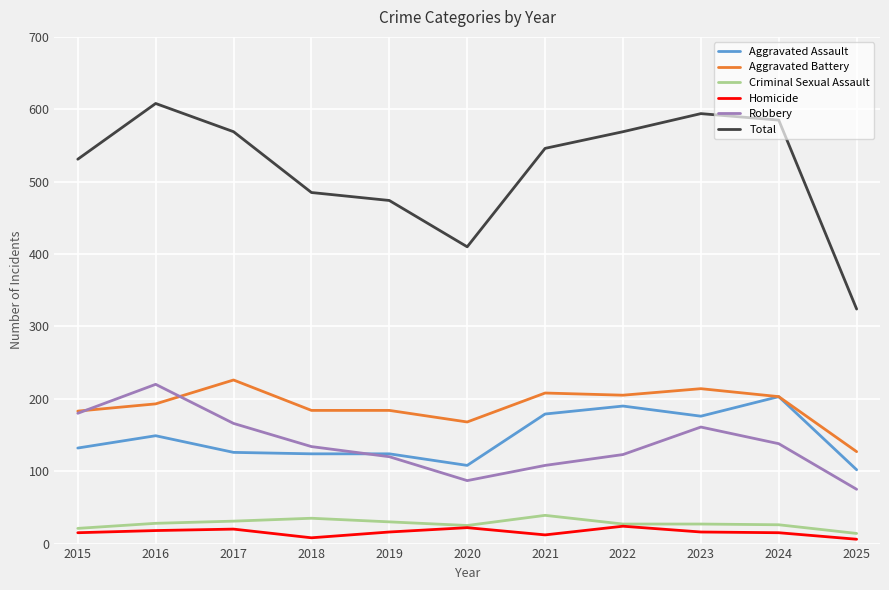

What value does the Homicide series have at 2017, to the nearest 10?

20